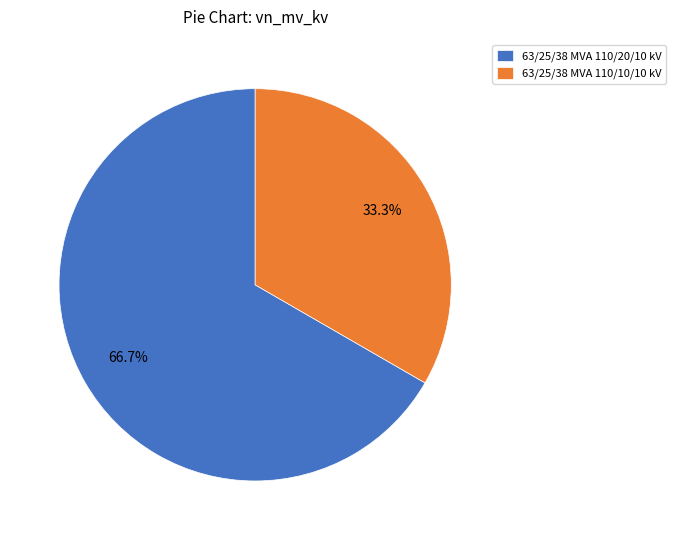

Is it true that 63/25/38 MVA 110/10/10 kV is 42% of the pie?

False